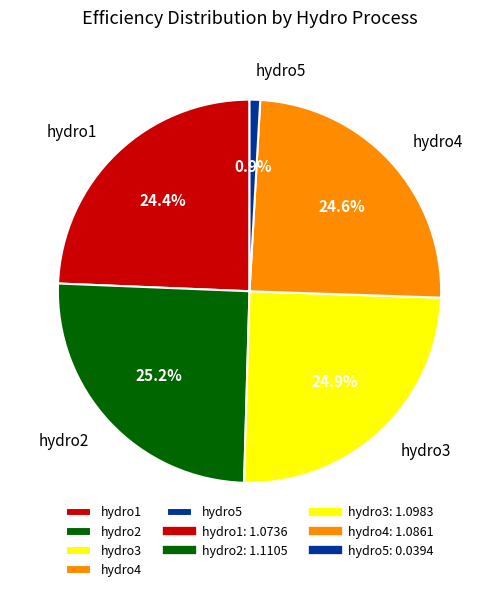

True or false: hydro2 accounts for 25% of the total.

True